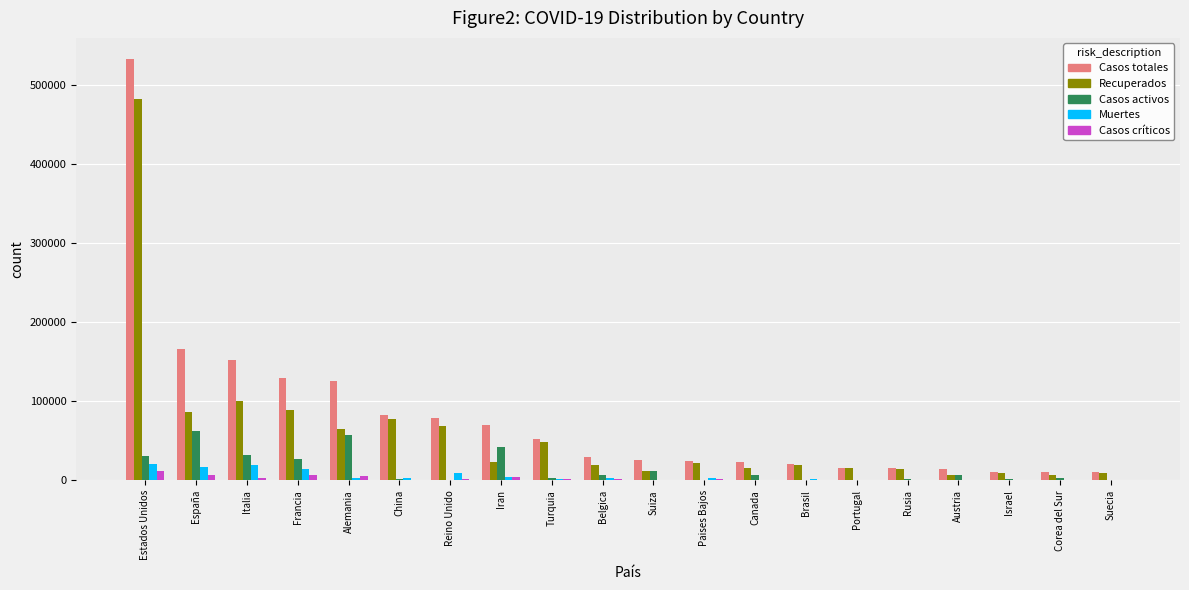

How many series are shown in this chart?

5